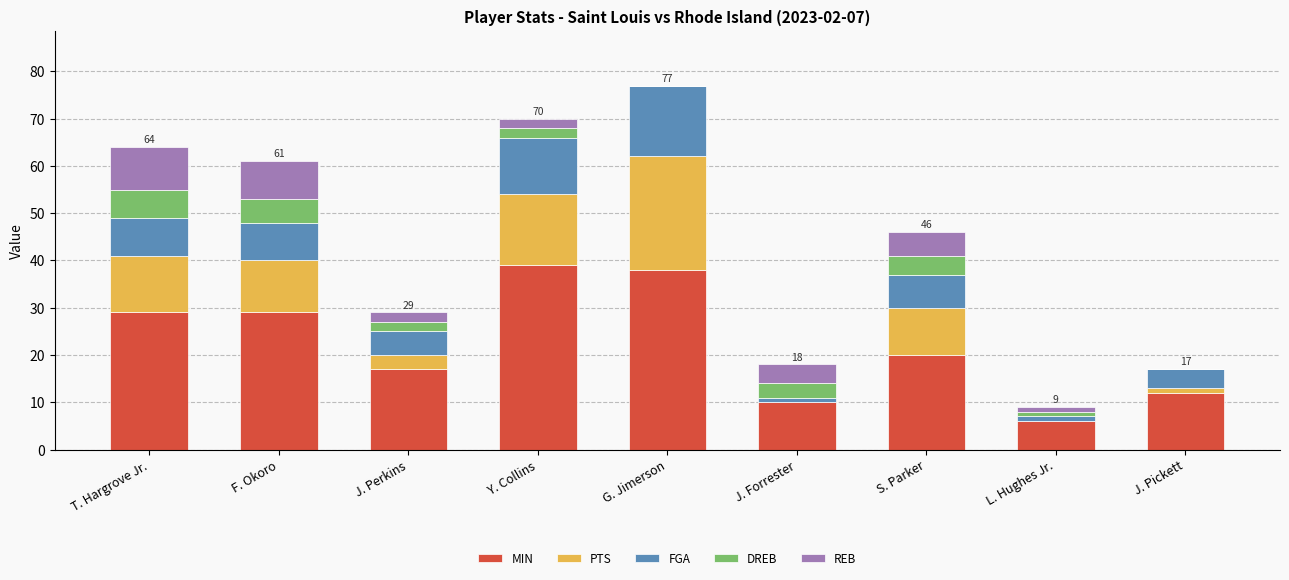

Is it true that MIN equals 6 at L. Hughes Jr.?

True